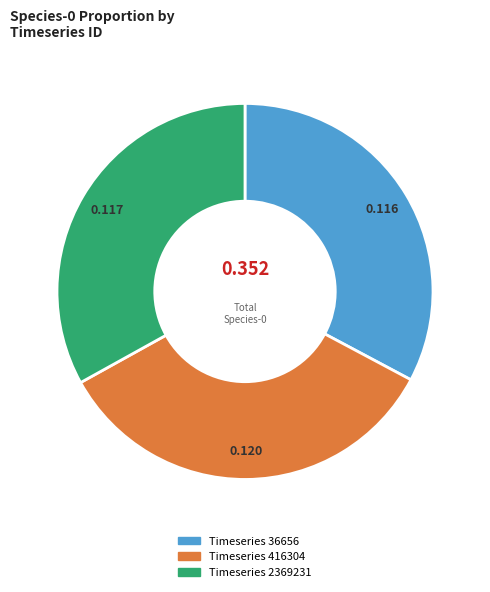

How many segments does this pie chart have?

3